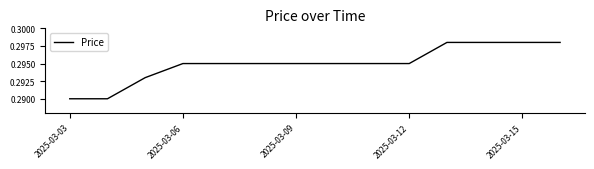

How many lines are shown in the chart?

1